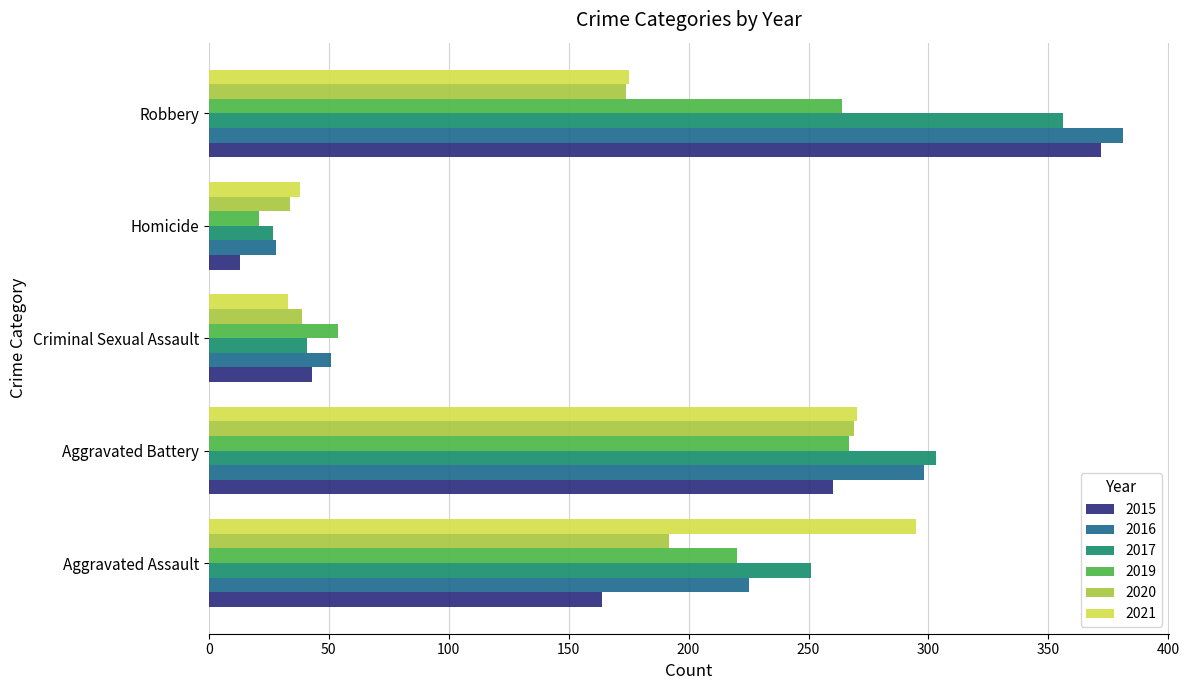

True or false: 2019 has a value of 29 at Criminal Sexual Assault.

False